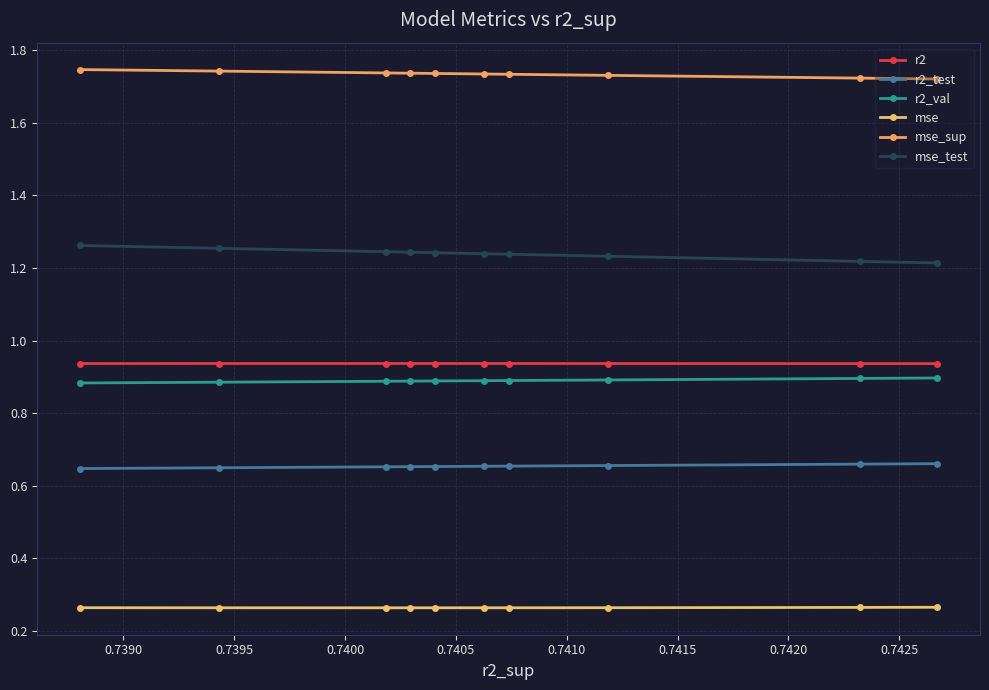

True or false: mse_test has more than 2 interior local peaks.

False